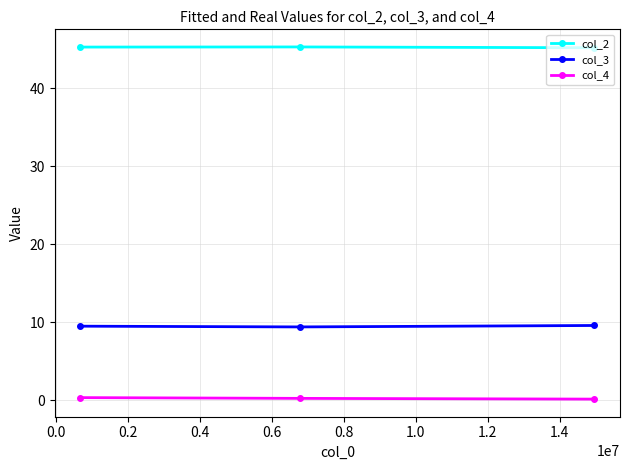

List the series in order of their overall mean, lowest first.

col_4, col_3, col_2